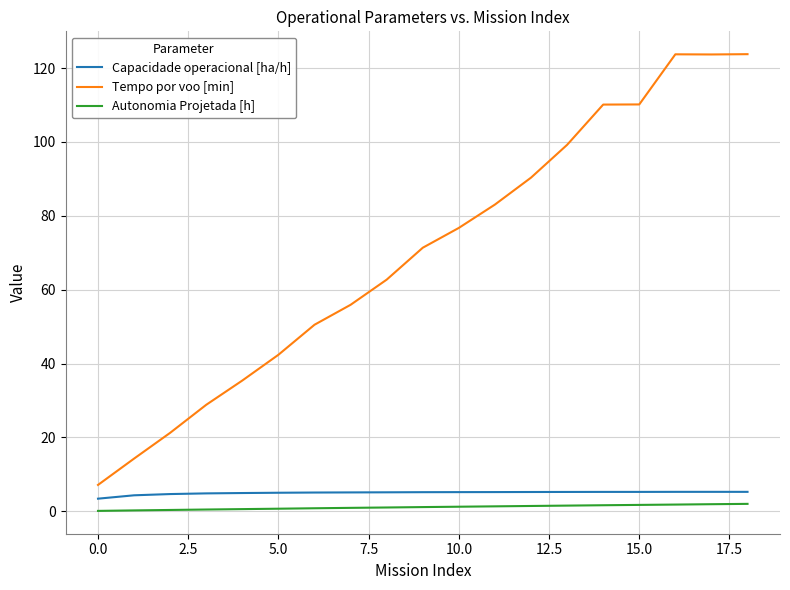

What is the highest value of the Tempo por voo [min] series?

123.8